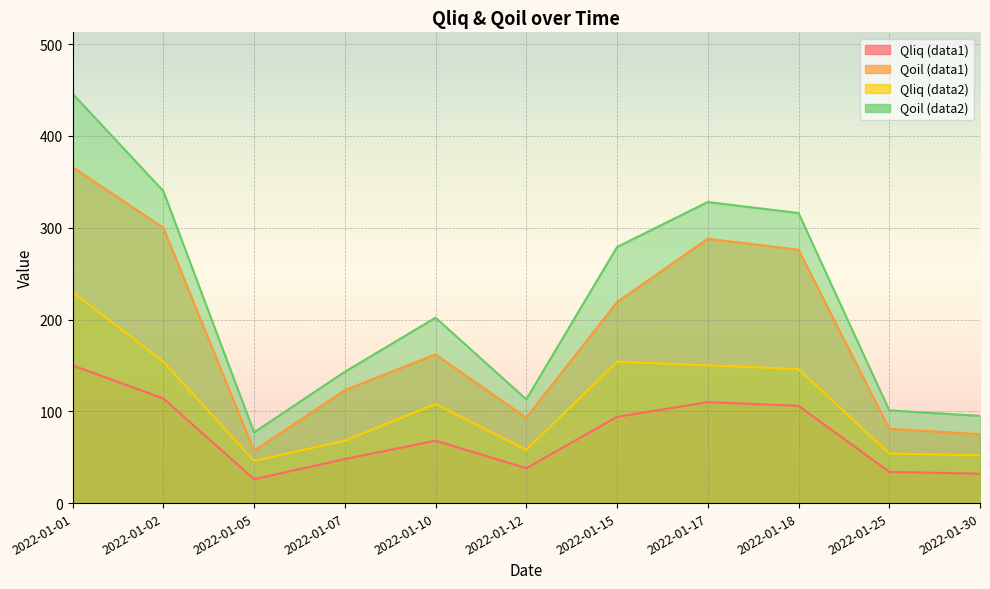

What is the spread (max minus min) of values at 2022-01-10?

134